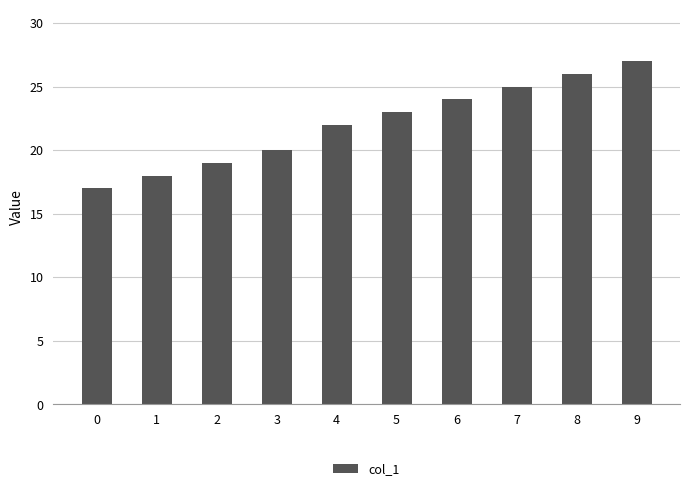

Rank the categories by value from highest to lowest.

9, 8, 7, 6, 5, 4, 3, 2, 1, 0